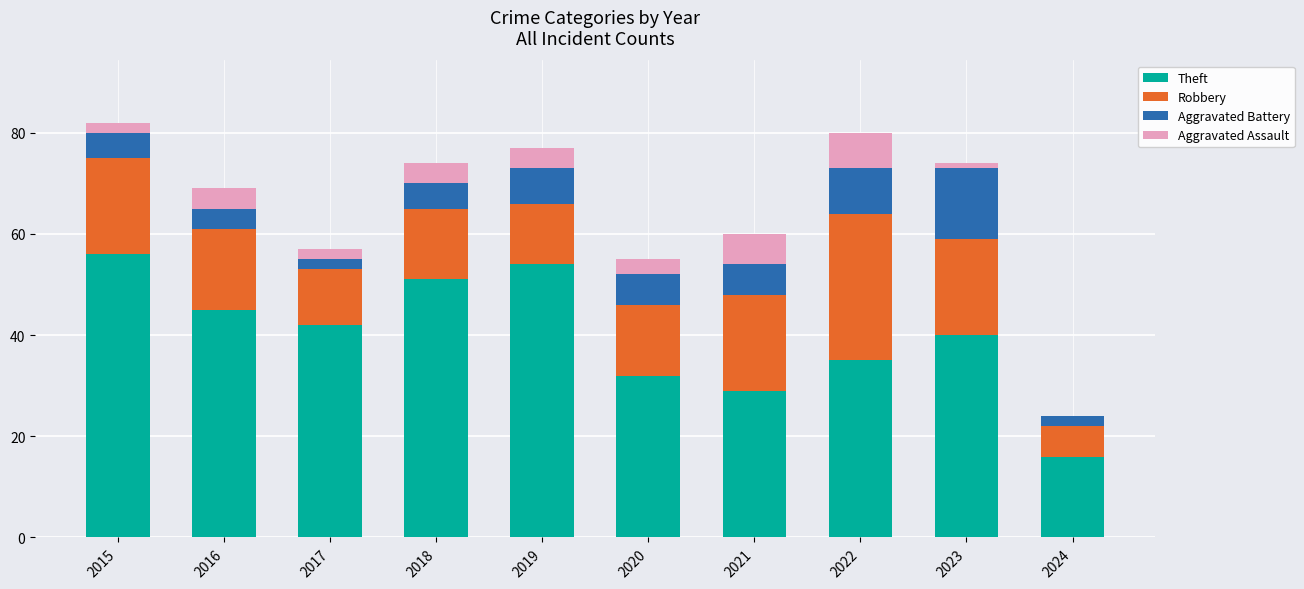

Read the Theft value at 2016.

45